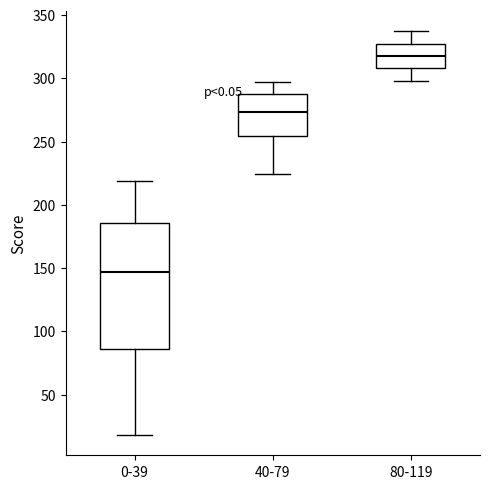

Reading left to right, read every box against the y-axis: the position of its median line, the range the box covers, and the ends of its whiskers. The values are not printed on the chart, so give them approximately, as read against the axis.

0-39: median 145, box 85 to 185, whiskers 20 to 220
40-79: median 275, box 255 to 285, whiskers 225 to 295
80-119: median 320, box 310 to 325, whiskers 300 to 335